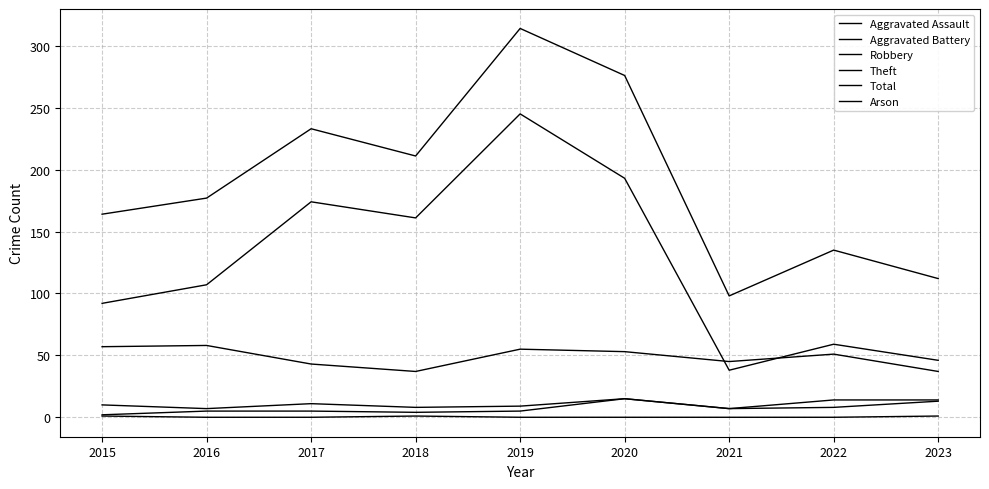

How many interior local peaks does the Arson series have?

1